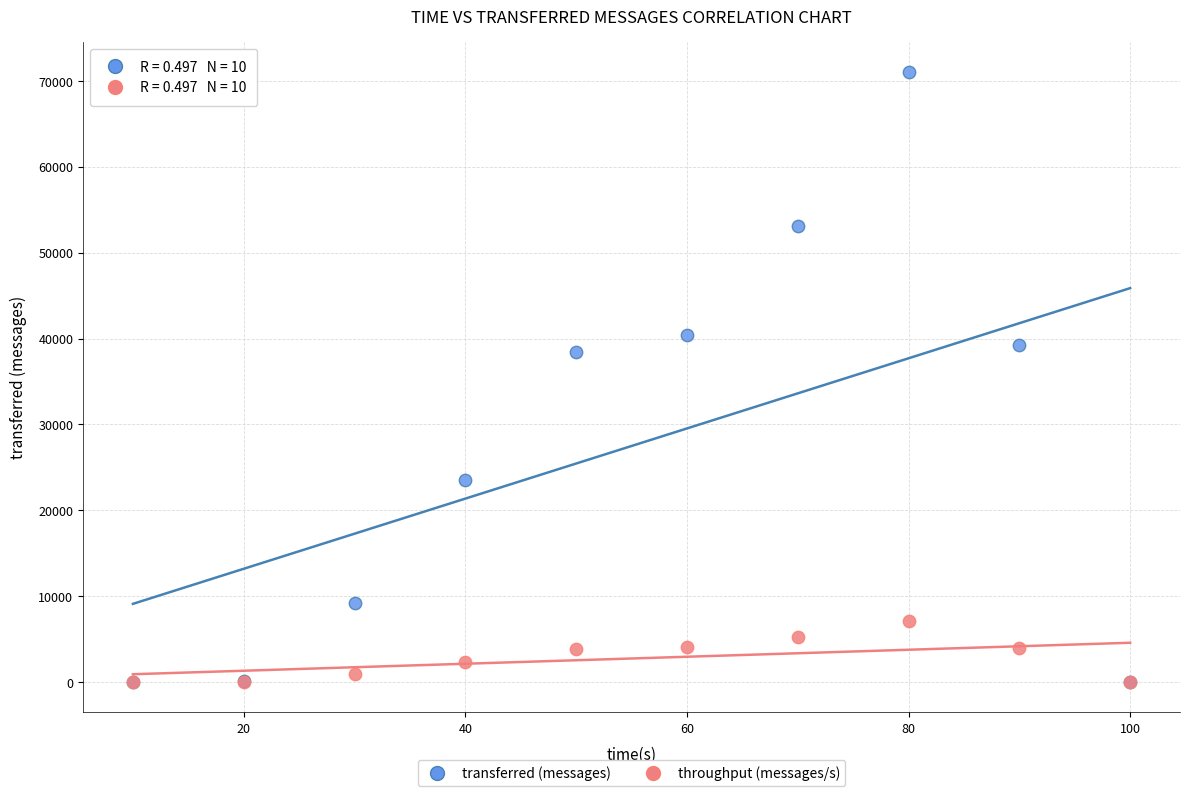

In the transferred (messages) series, what Y value is closest to 35500?

38420